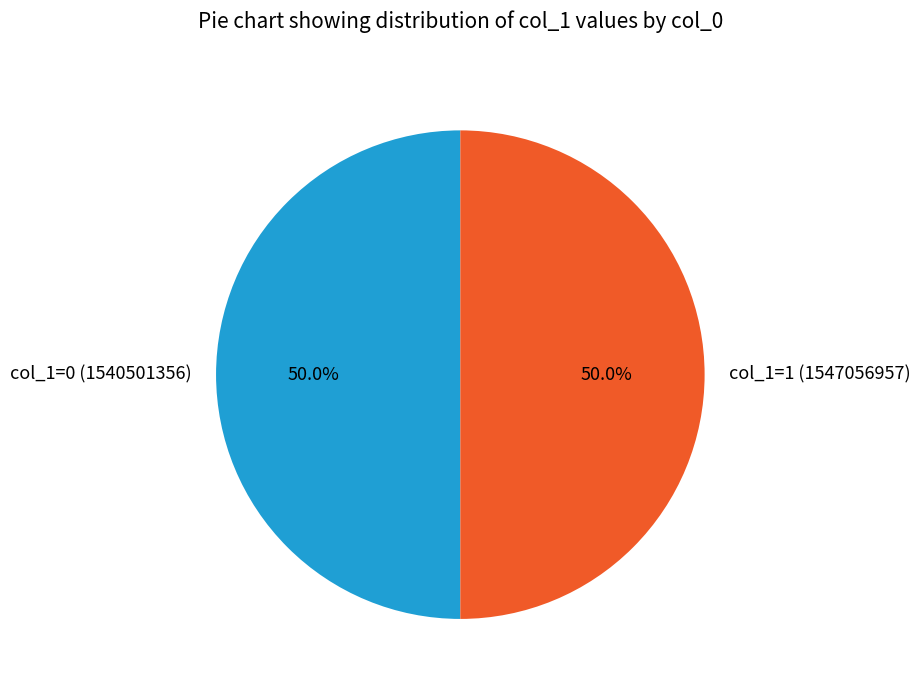

Approximately how many times larger is the value at col_1=1 (1547056957) compared to col_1=0 (1540501356)?

1.0